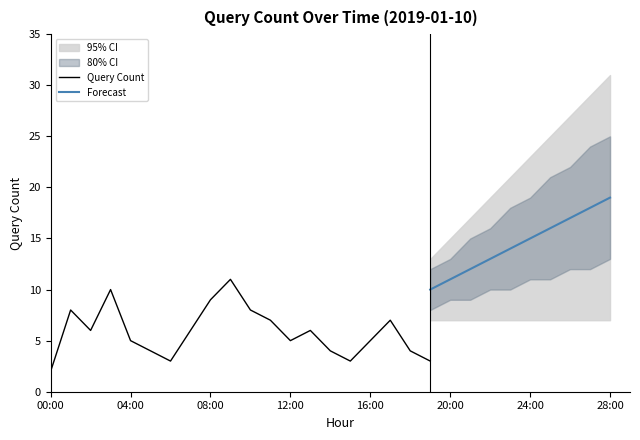

The value at 13:00 is 6. True or false?

True